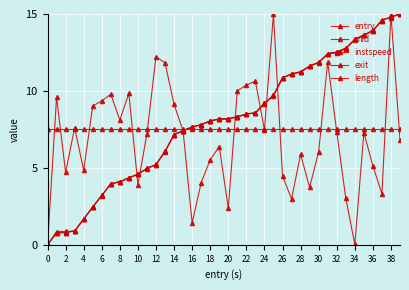

What is the greatest value displayed?

15.0